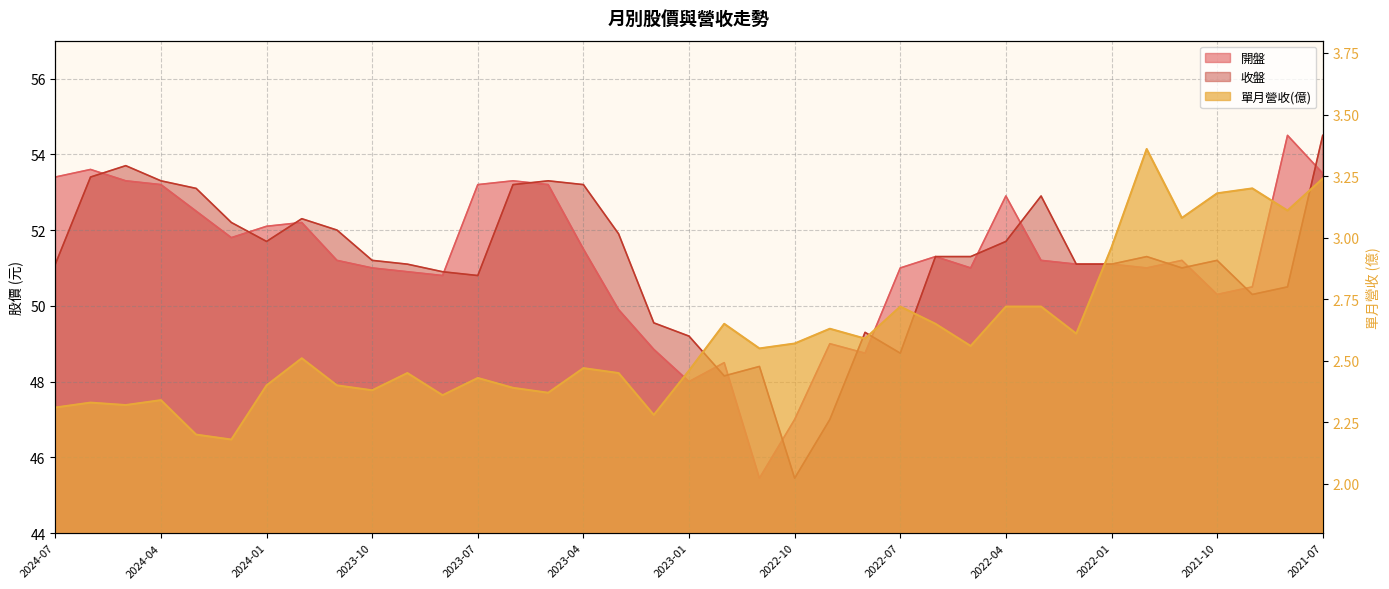

Where is the first local maximum for 單月營收(億)?

2024-06